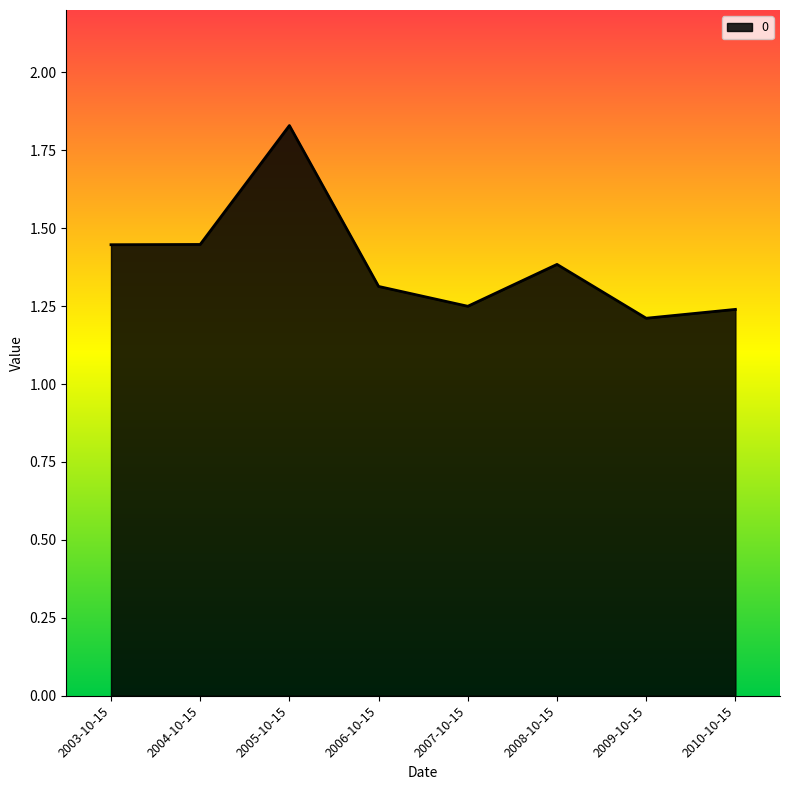

The value at 2006-10-15 is 0.9. True or false?

False